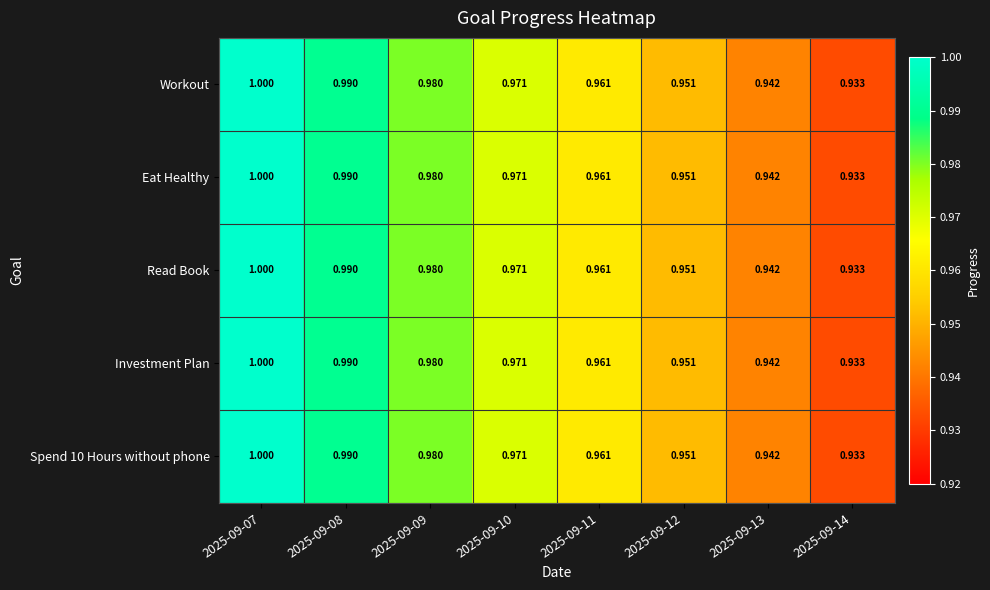

Is the value of Investment Plan at 2025-09-10 greater than the value of Workout at 2025-09-09?

No